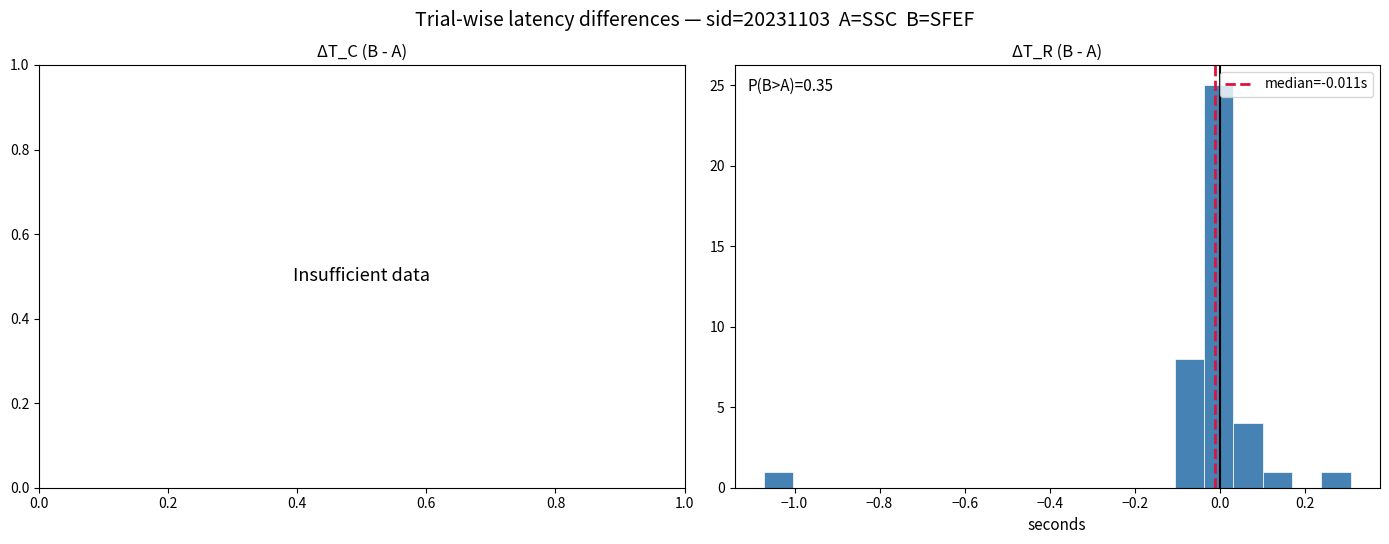

Read against the x-axis, roughly where is the centre of the tallest bar?

0.00